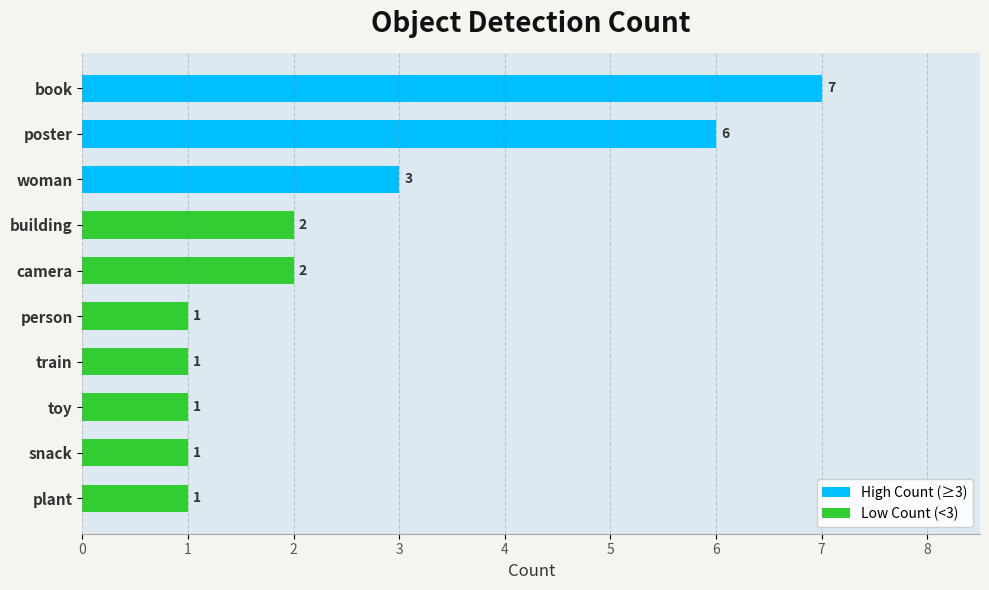

What is the difference between the second highest and minimum values?

5